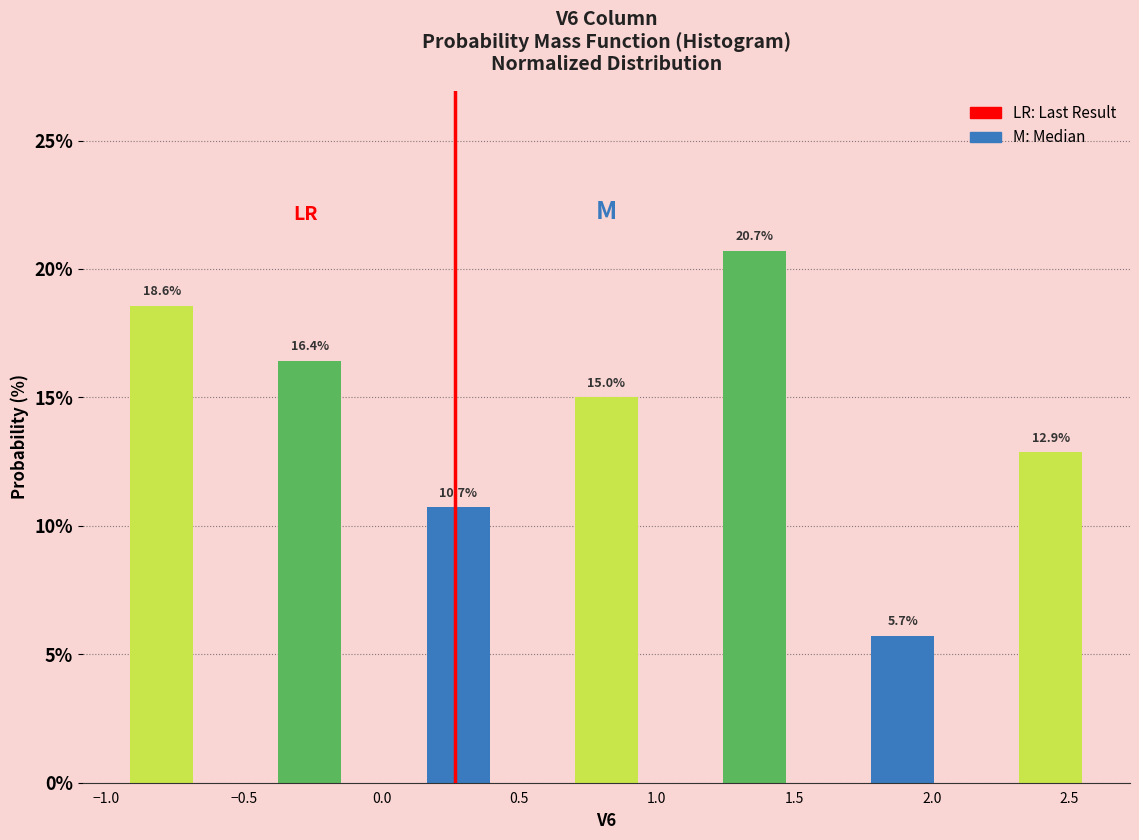

Which range on the x-axis has the tallest bar?

1.20 to 1.50